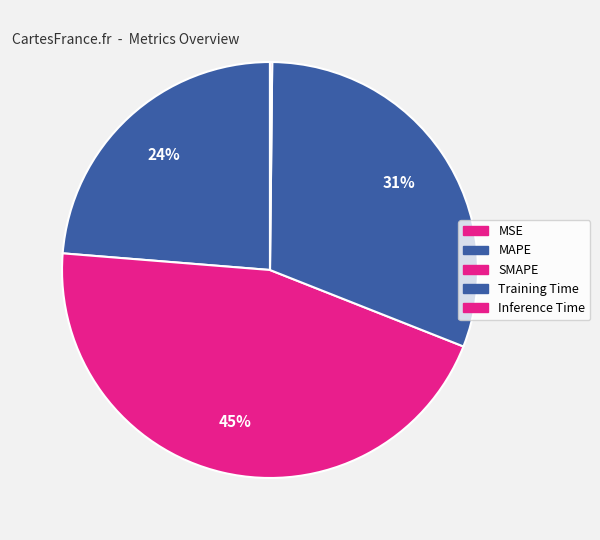

What is the total percentage of Training Time and MAPE?

54.5%